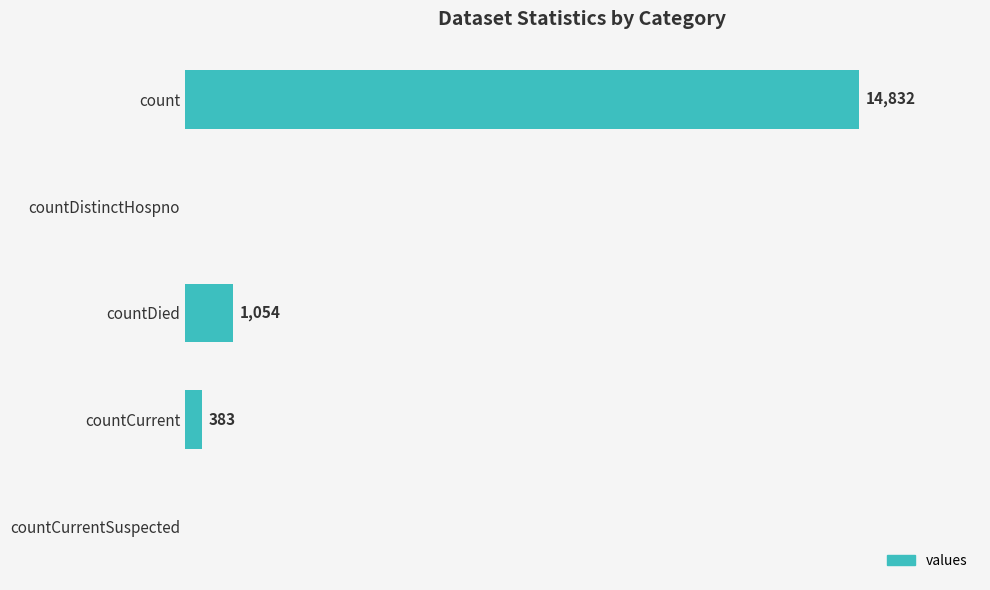

Where is the data nearest to the value 7416?

countDied